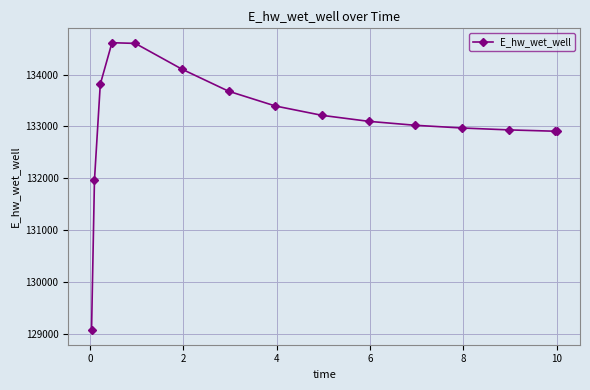

What is the smallest value displayed?

129065.5